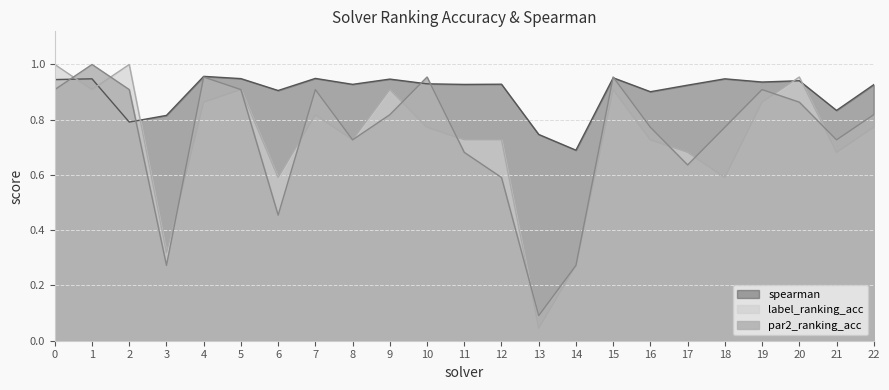

In label_ranking_acc, how many points are higher than both neighbors (excluding endpoints)?

6